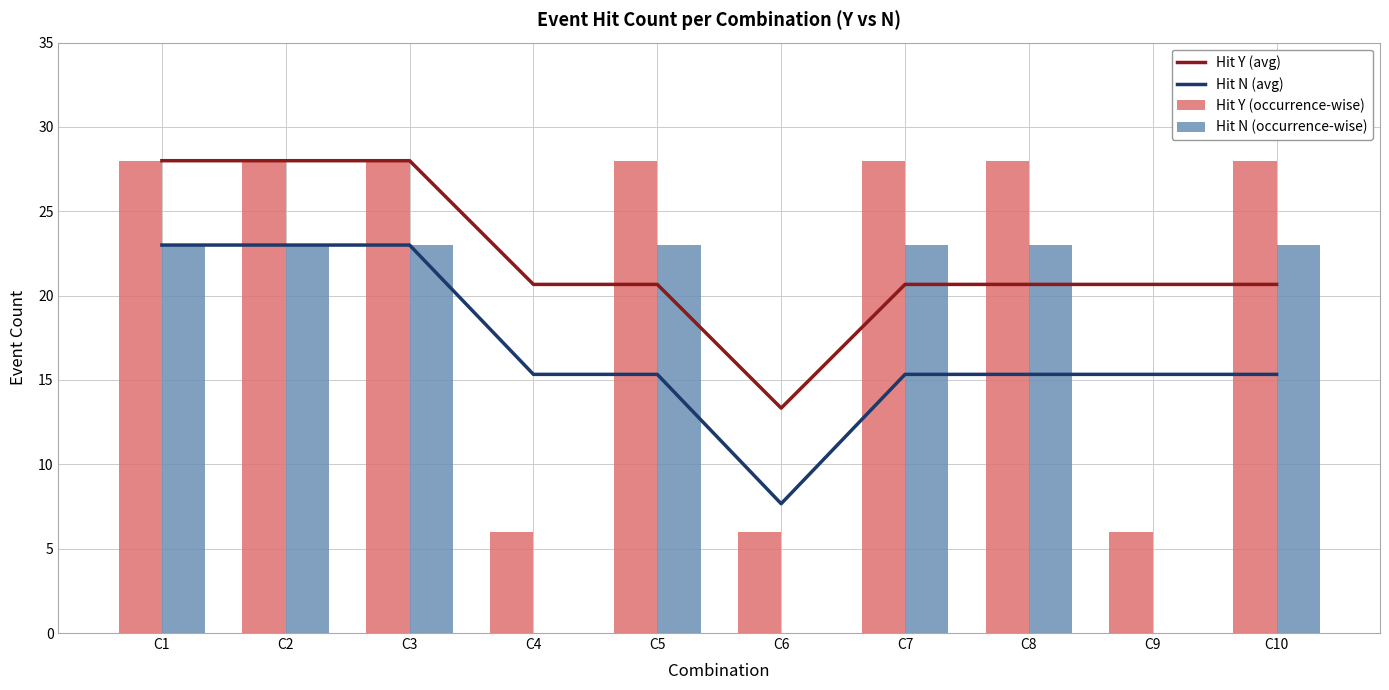

Is the value of Hit N (occurrence-wise) at C3 greater than the value of Hit Y (avg) at C2?

No